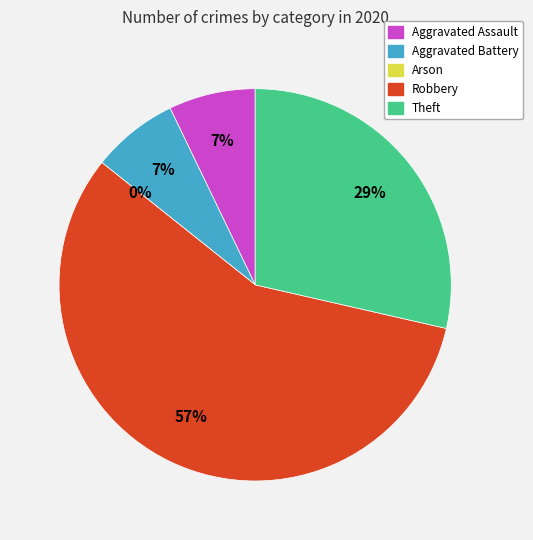

True or false: Aggravated Battery accounts for 1% of the total.

False